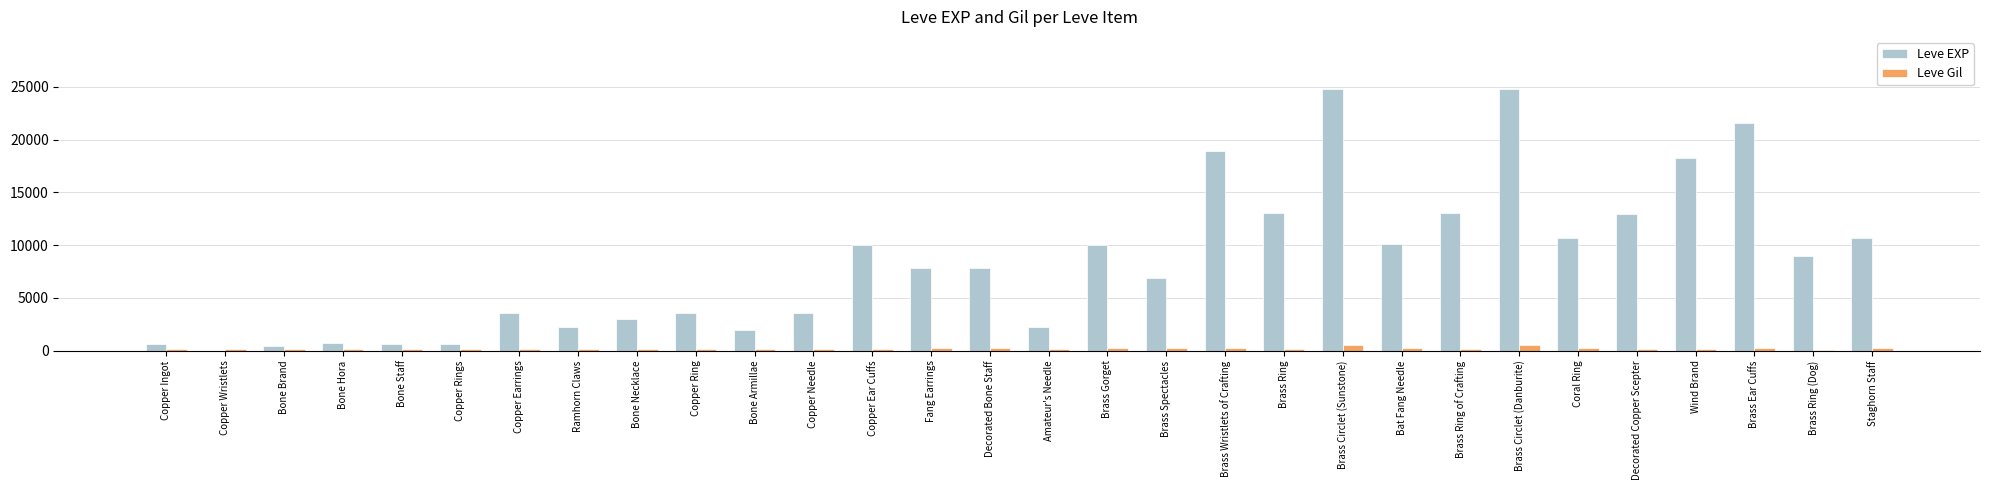

Is the value of Leve Gil at Brass Gorget greater than the value of Leve EXP at Bone Necklace?

No